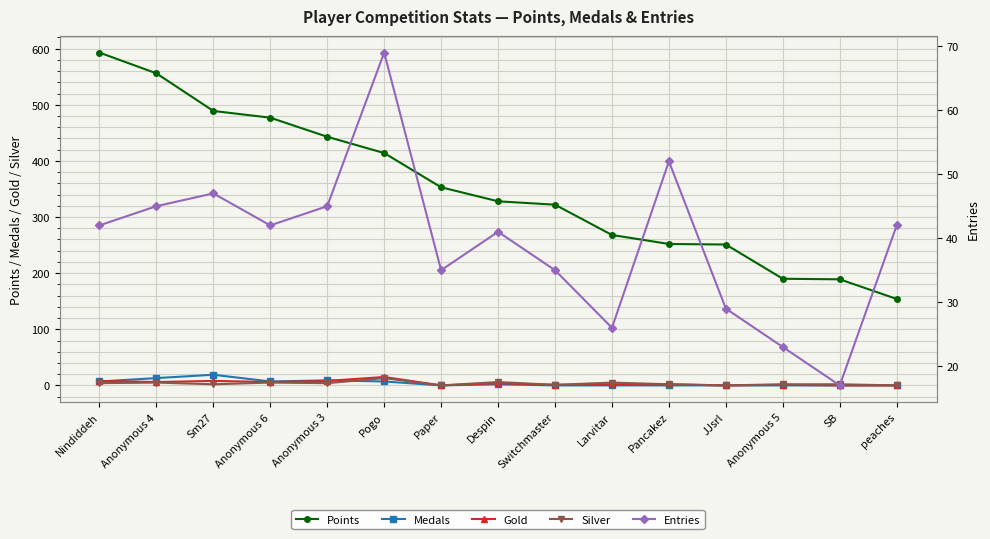

The value of Gold at Anonymous 3 is 8. True or false?

True